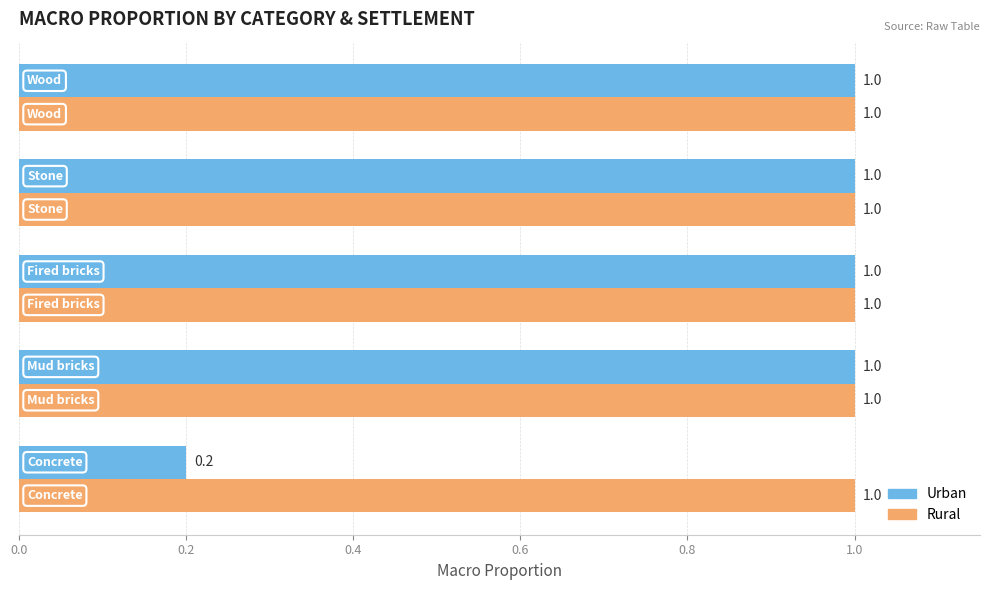

What is the average value of the Urban series?

0.8